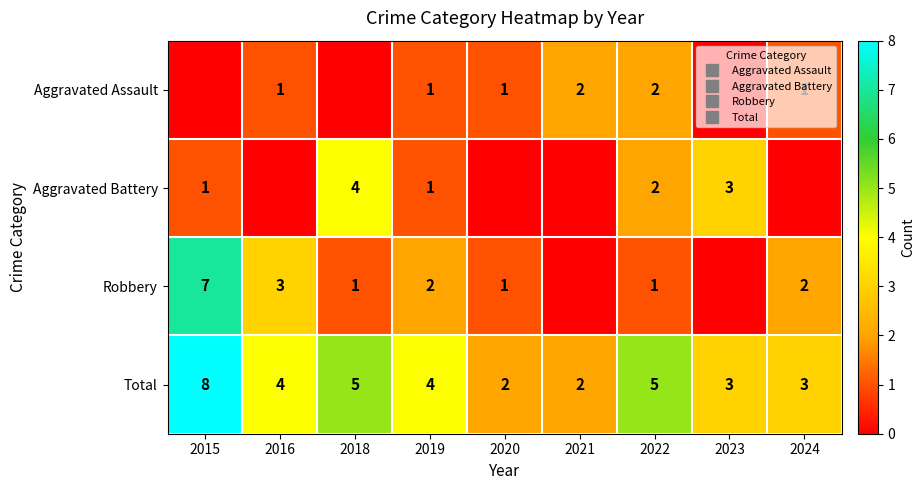

List the series in order of their peak value, lowest first.

Aggravated Assault, Aggravated Battery, Robbery, Total